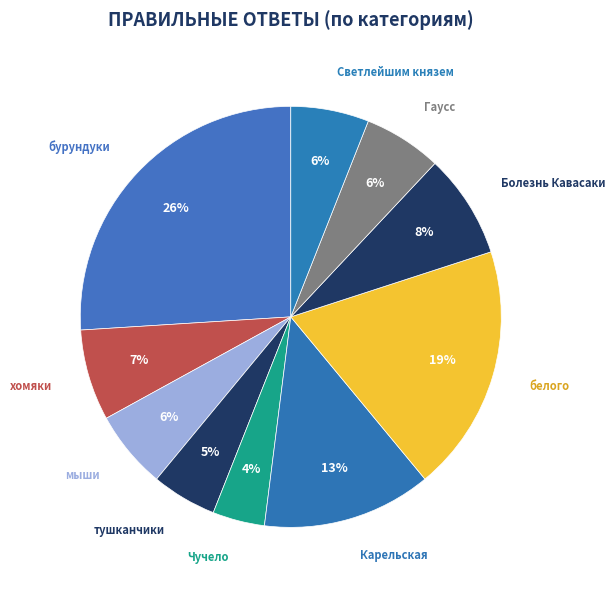

Is it true that Светлейшим князем is 1% of the pie?

False